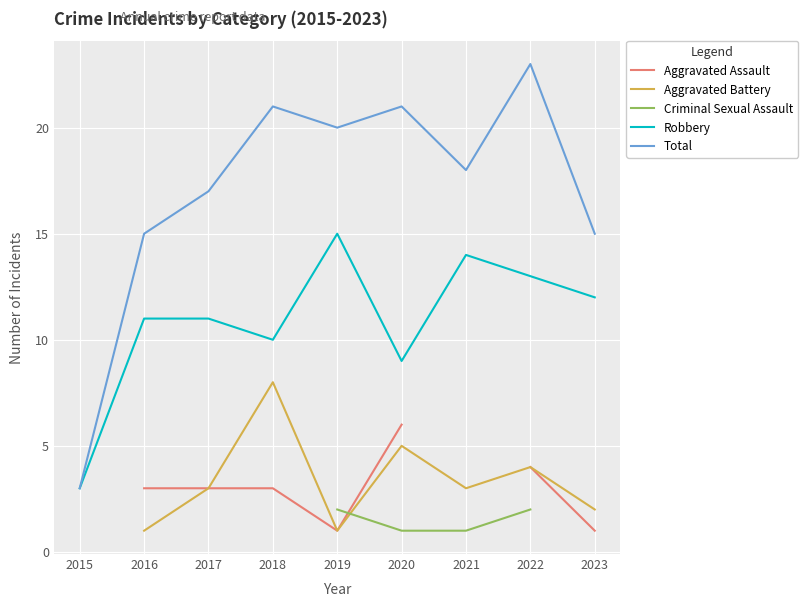

True or false: Criminal Sexual Assault and Aggravated Assault cross at least once.

True